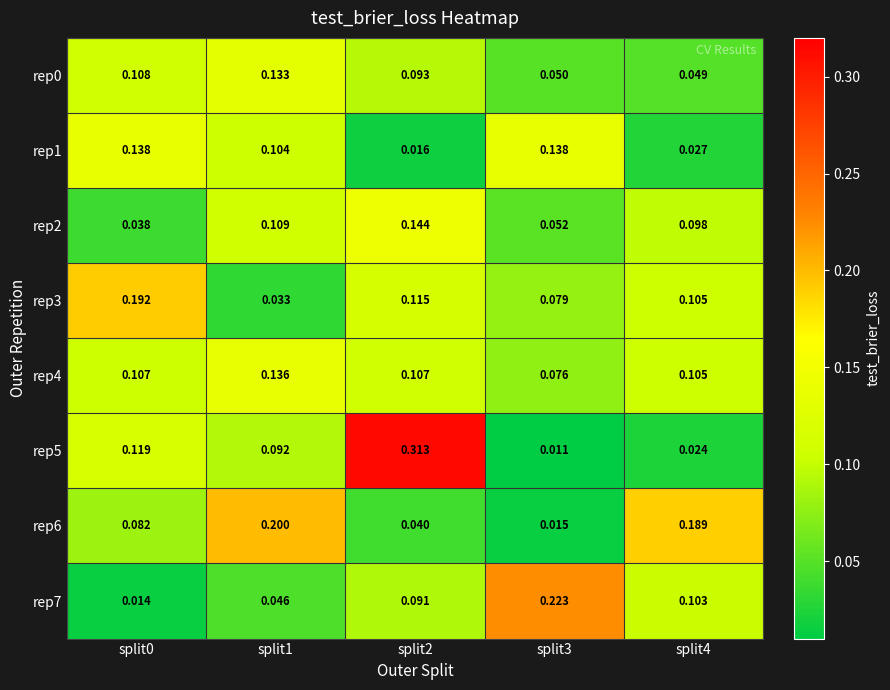

Is the value of rep4 at split2 greater than the value of rep5 at split2?

No